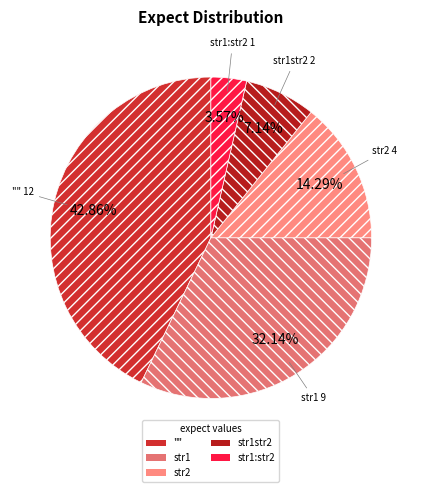

How much of the chart is everything except str1str2?

92.9%